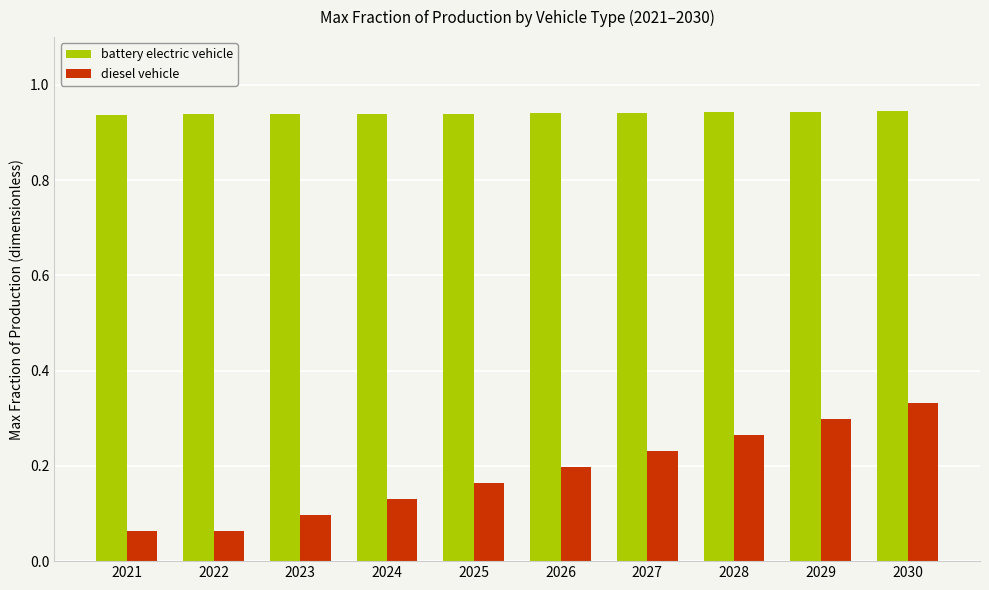

Are the bars grouped side by side (vs. stacked)?

Yes